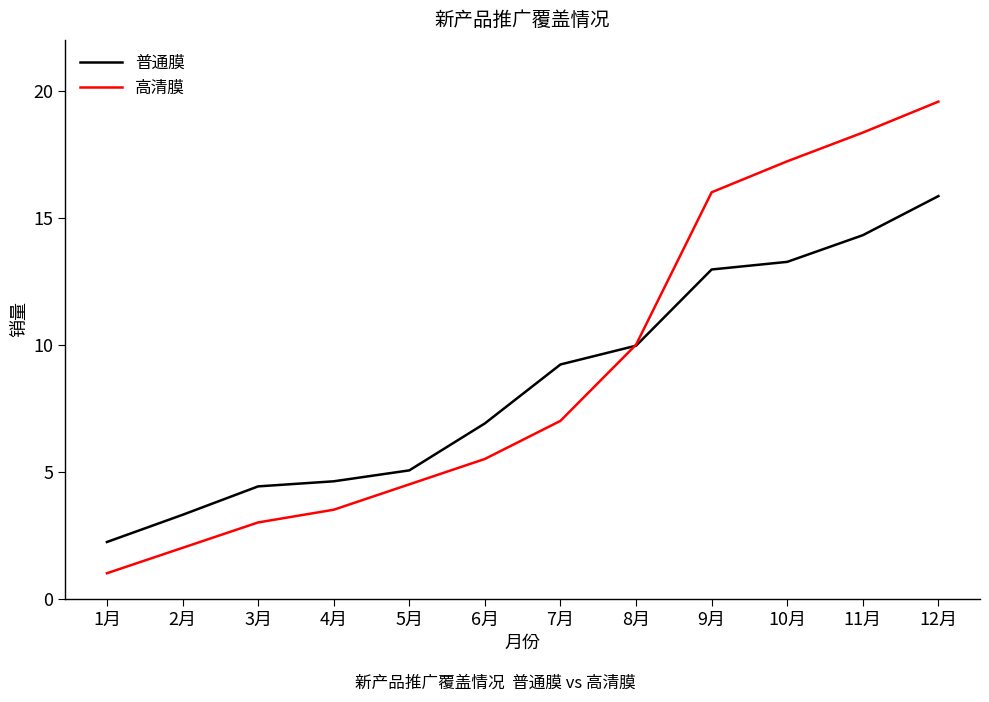

Where is 普通膜 nearest to the value 9?

7月